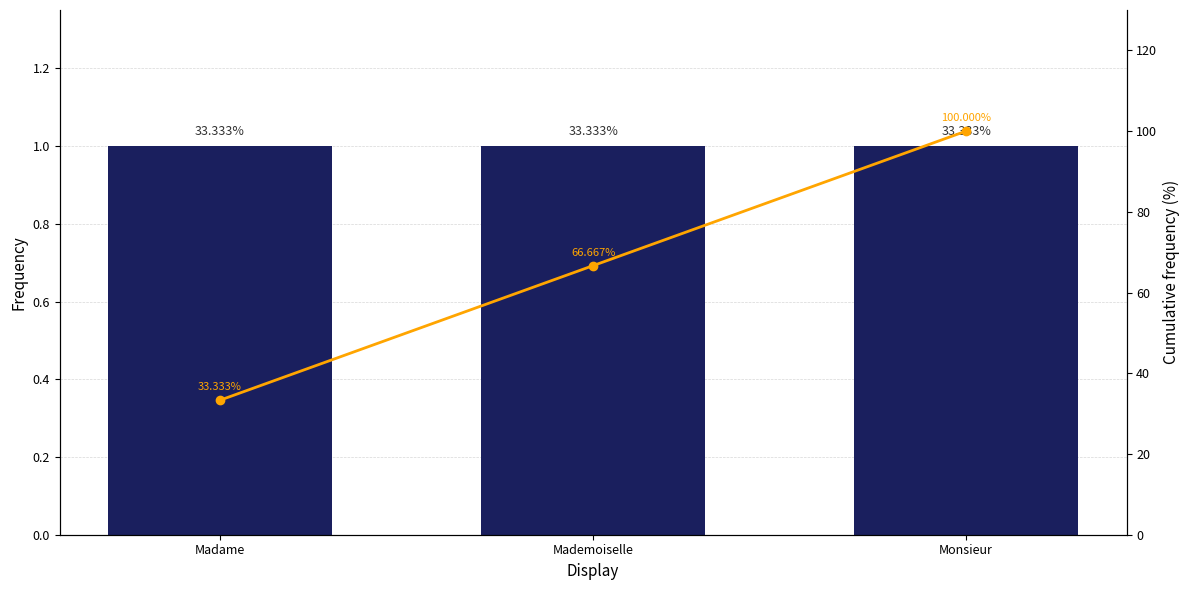

Which series has the largest total across all categories?

Cumulative %